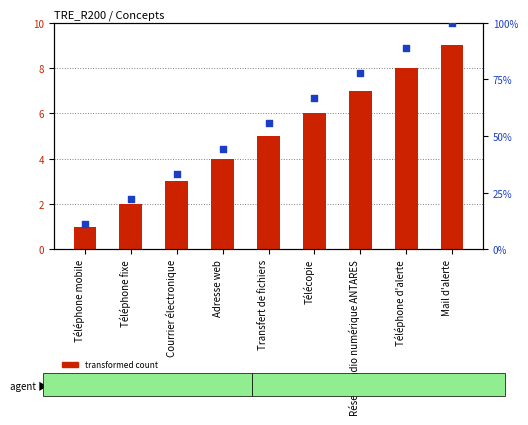

At how many categories does at least one series exceed 98?

1